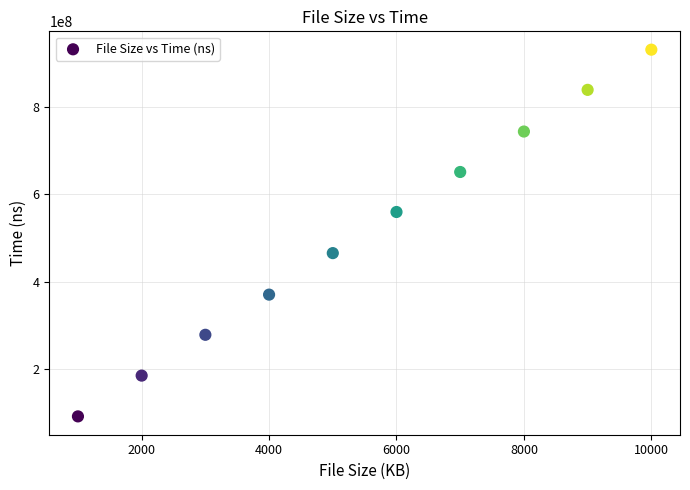

What is the range of X values (max minus min)?

9000